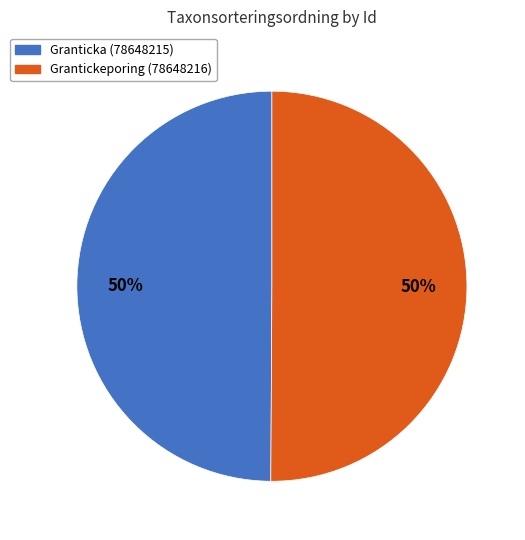

True or false: Grantickeporing (78648216) accounts for 58% of the total.

False